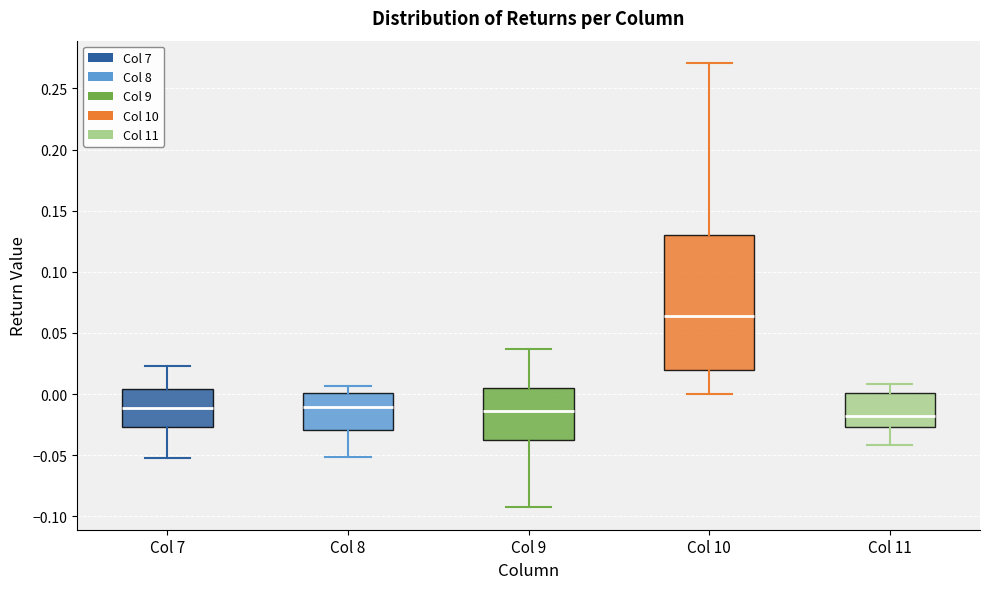

Where does the median line of the box for Col 7 sit on the y-axis? The values are not printed on the chart, so give them approximately, as read against the axis.

-0.010